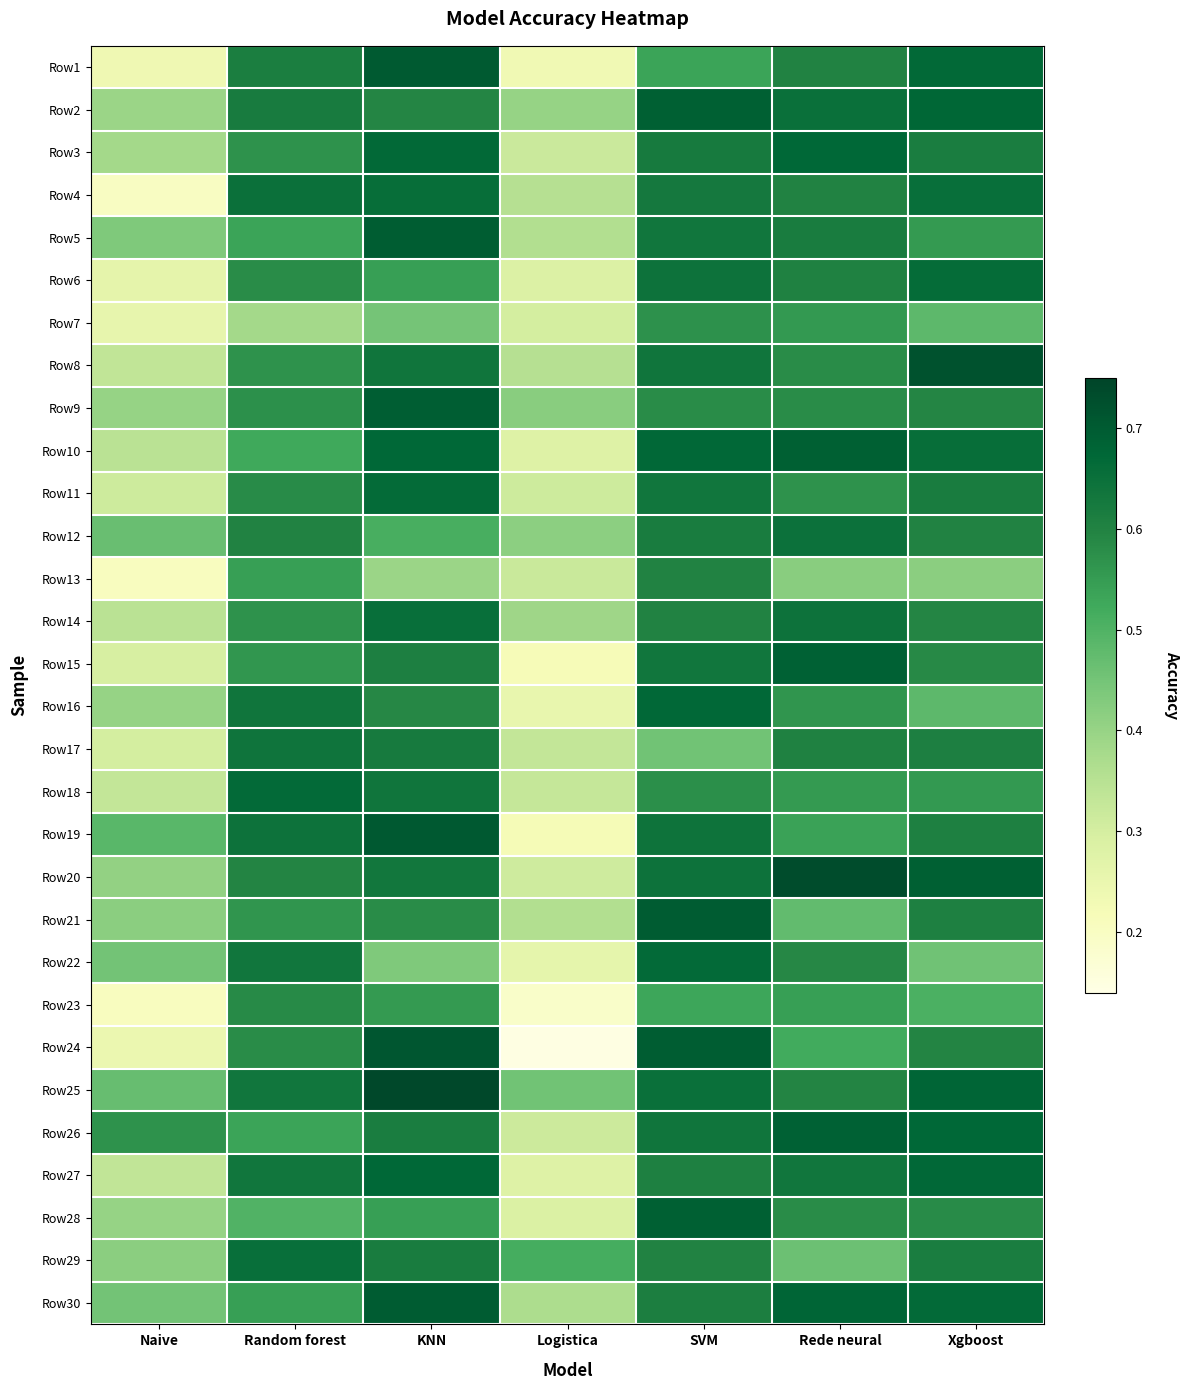

At SVM, list the series in order from largest to smallest.

Row21, Row24, Row2, Row28, Row10, Row16, Row22, Row25, Row6, Row20, Row19, Row8, Row26, Row5, Row11, Row15, Row4, Row3, Row12, Row30, Row27, Row29, Row13, Row14, Row9, Row18, Row7, Row1, Row23, Row17